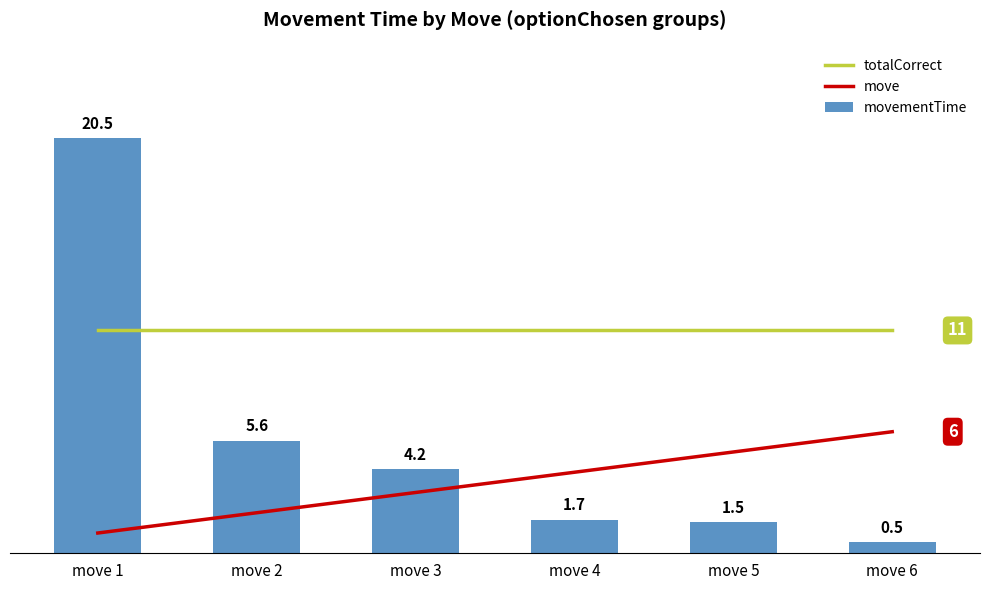

Which category has the lowest value across all series?

move 6